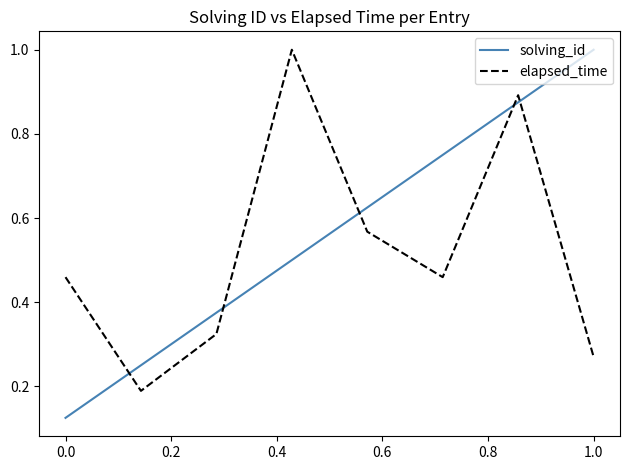

How many distinct data groups are displayed?

2